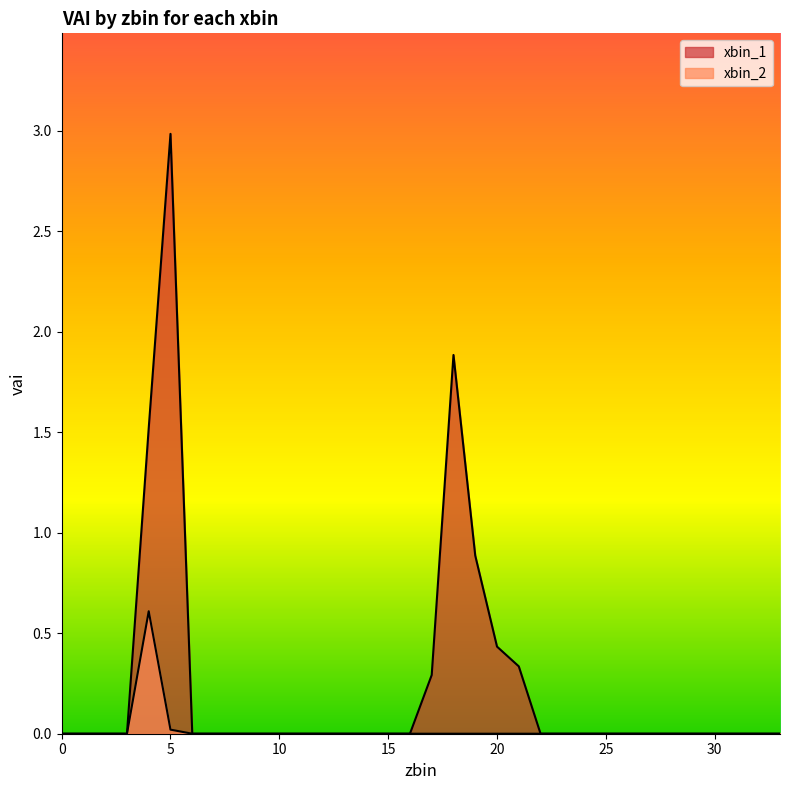

What is the maximum value shown in the chart?

3.0